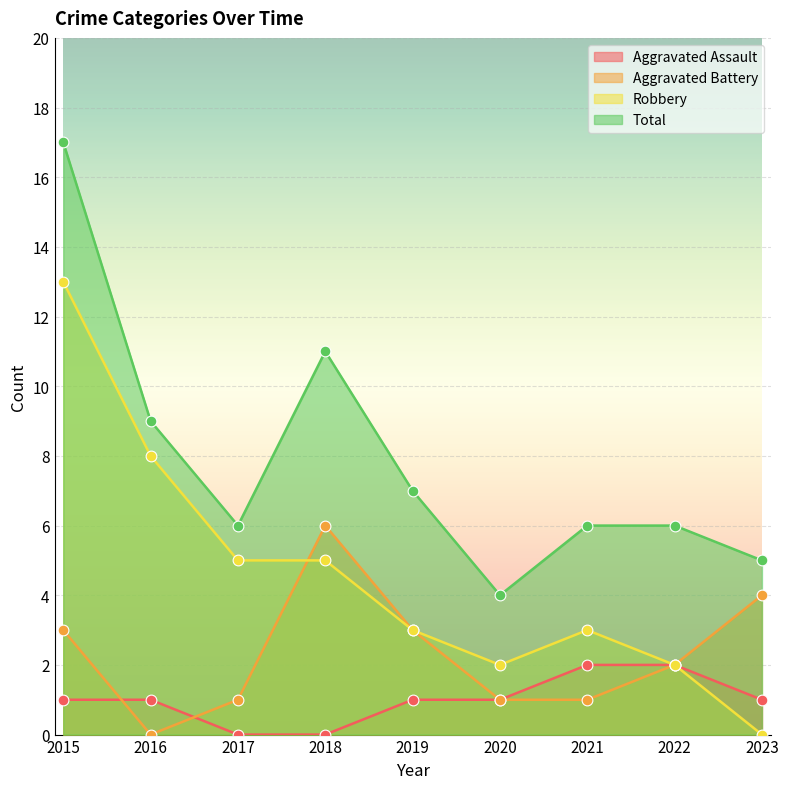

Which series has the largest Y range (max minus min)?

Robbery